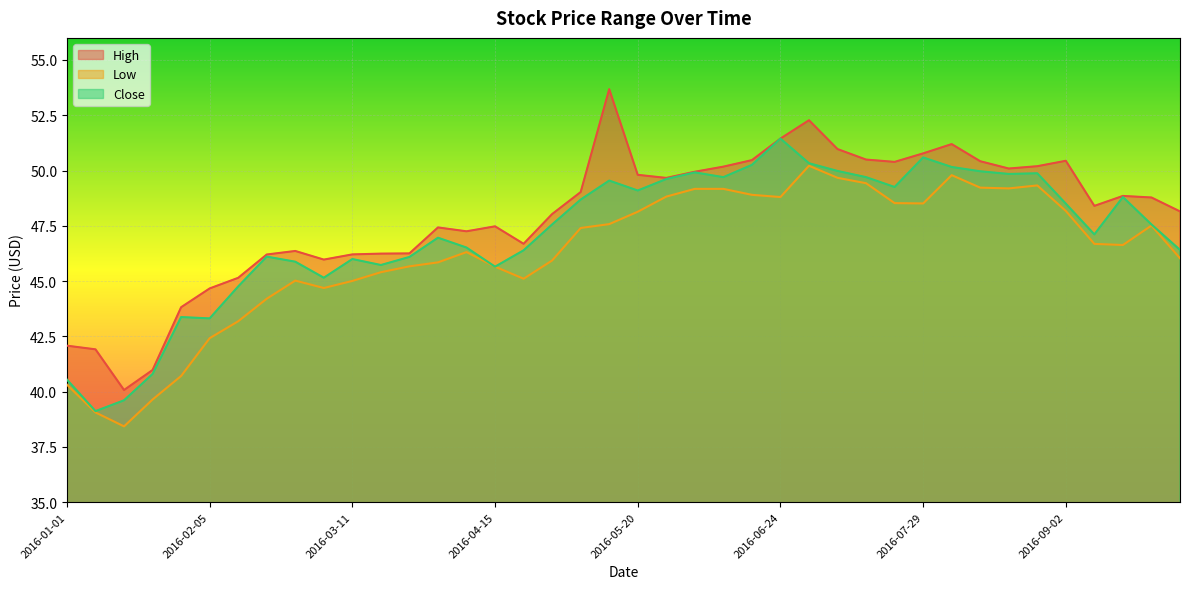

Reading left to right, what are all the values shown in this chart?

High: 42.1	41.9	40.1	41.0	43.8	44.7	45.1	46.2	46.4	46.0	46.2	46.2	46.2	47.4	47.2	47.5	46.7	48.0	49.0	53.7	49.8	49.7	49.9	50.2	50.5	51.4	52.3	51.0	50.5	50.4	50.8	51.2	50.4	50.1	50.2	50.4	48.4	48.8	48.8	48.2
Low: 40.3	39.1	38.4	39.6	40.7	42.4	43.2	44.2	45.0	44.7	45.0	45.4	45.7	45.8	46.3	45.7	45.1	45.9	47.4	47.6	48.1	48.8	49.2	49.2	48.9	48.8	50.2	49.7	49.4	48.5	48.5	49.8	49.2	49.2	49.3	48.2	46.7	46.6	47.5	46.0
Close: 40.5	39.1	39.6	40.8	43.4	43.3	44.8	46.1	45.9	45.2	46.0	45.7	46.1	47.0	46.5	45.7	46.4	47.6	48.7	49.5	49.1	49.6	49.9	49.7	50.3	51.4	50.3	50.0	49.7	49.3	50.6	50.2	50.0	49.8	49.9	48.5	47.1	48.8	47.6	46.4